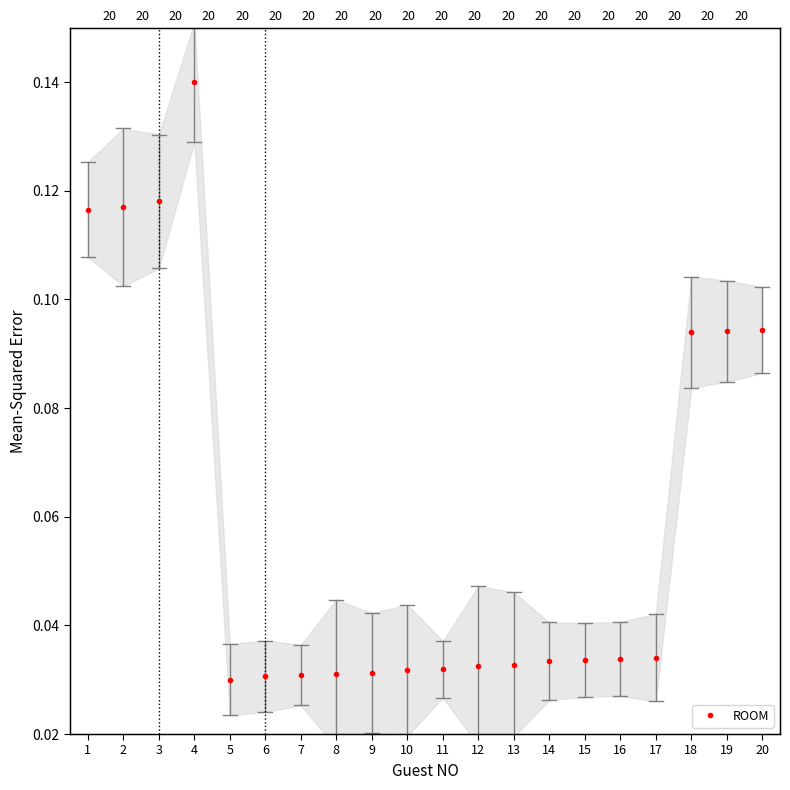

Rank the categories by value from lowest to highest.

5, 6, 7, 8, 9, 10, 11, 12, 13, 14, 15, 16, 17, 18, 19, 20, 1, 2, 3, 4